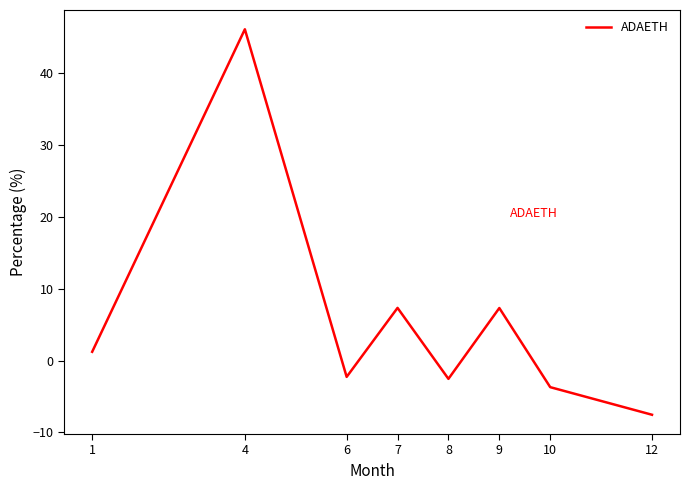

At which category does the data reach its first local peak?

4